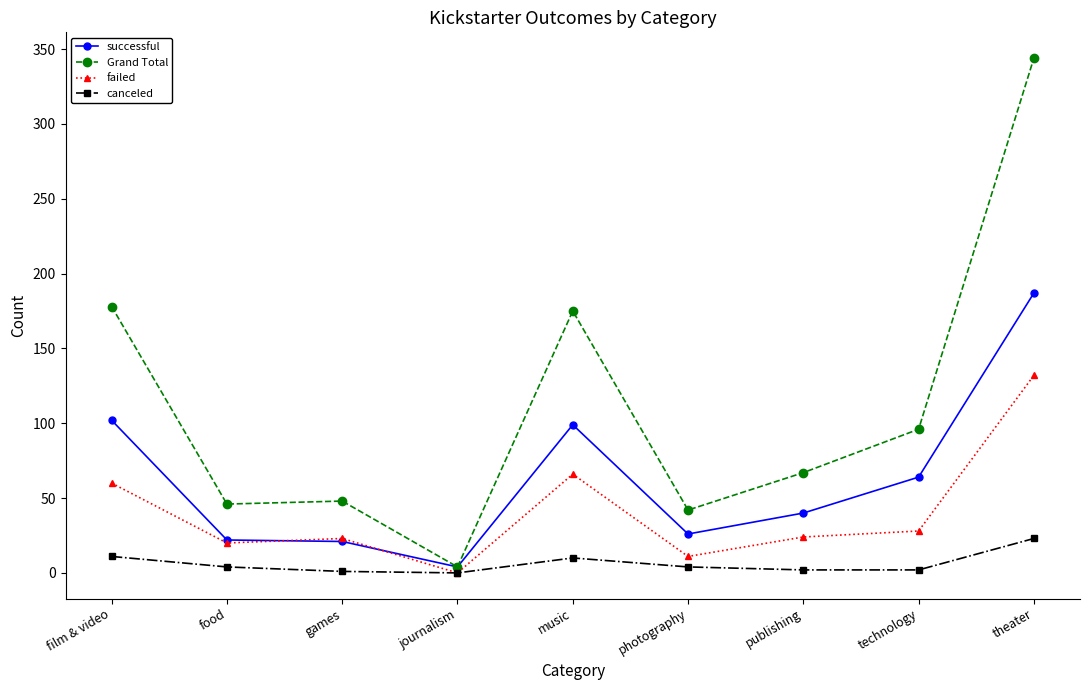

What is the total value across all series at technology?

190